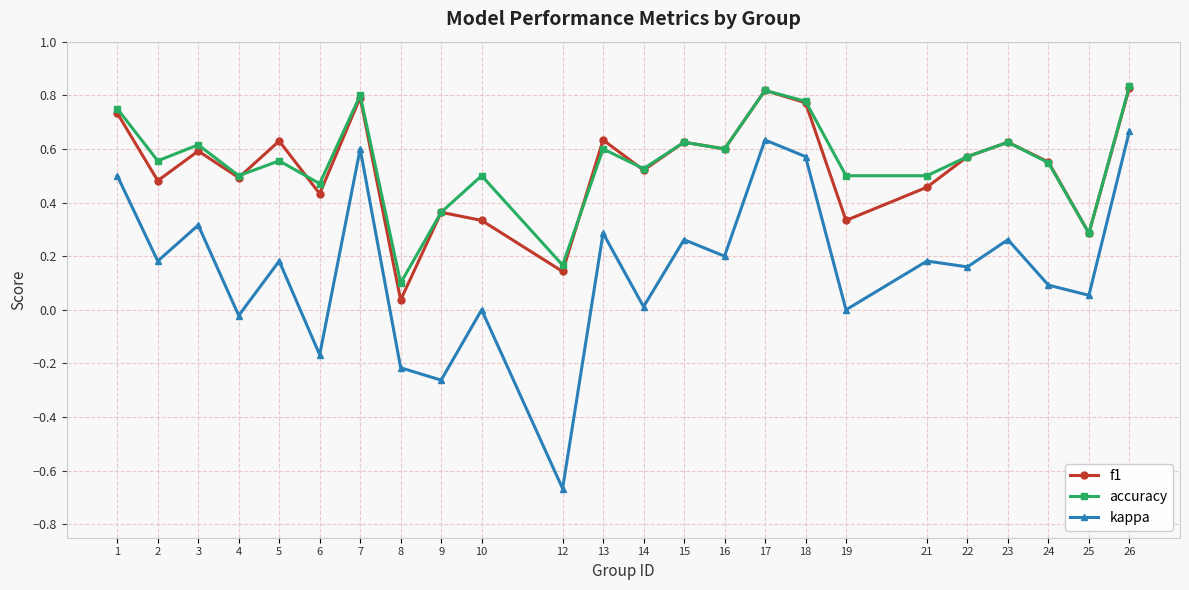

True or false: accuracy has more than 0 interior local peaks.

True